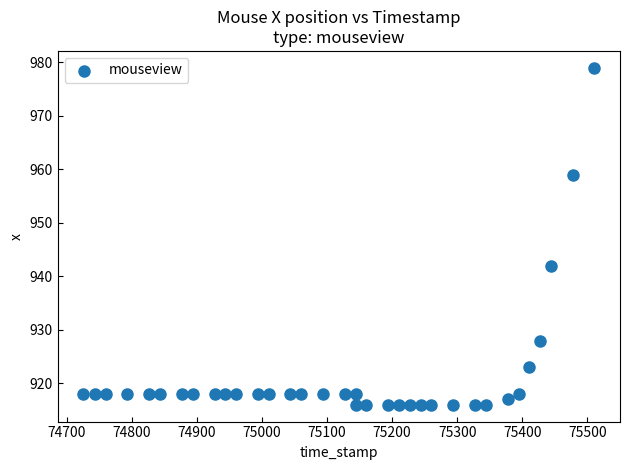

What is the range of Y values (max minus min)?

63